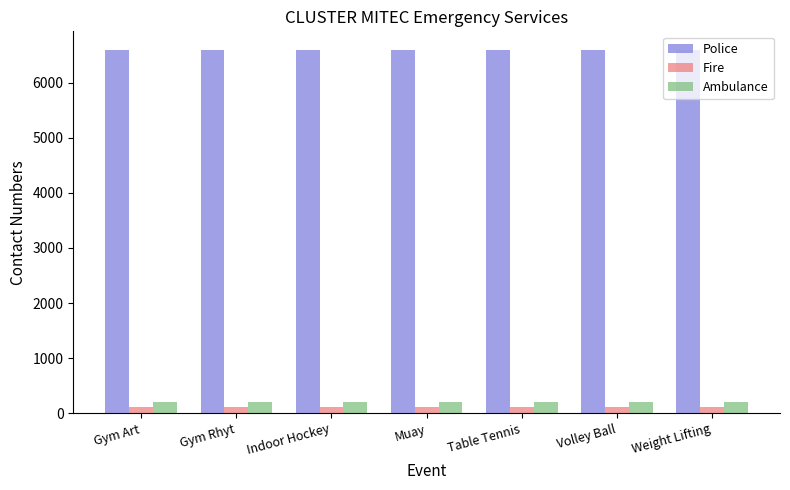

At how many categories does at least one series exceed 522?

7